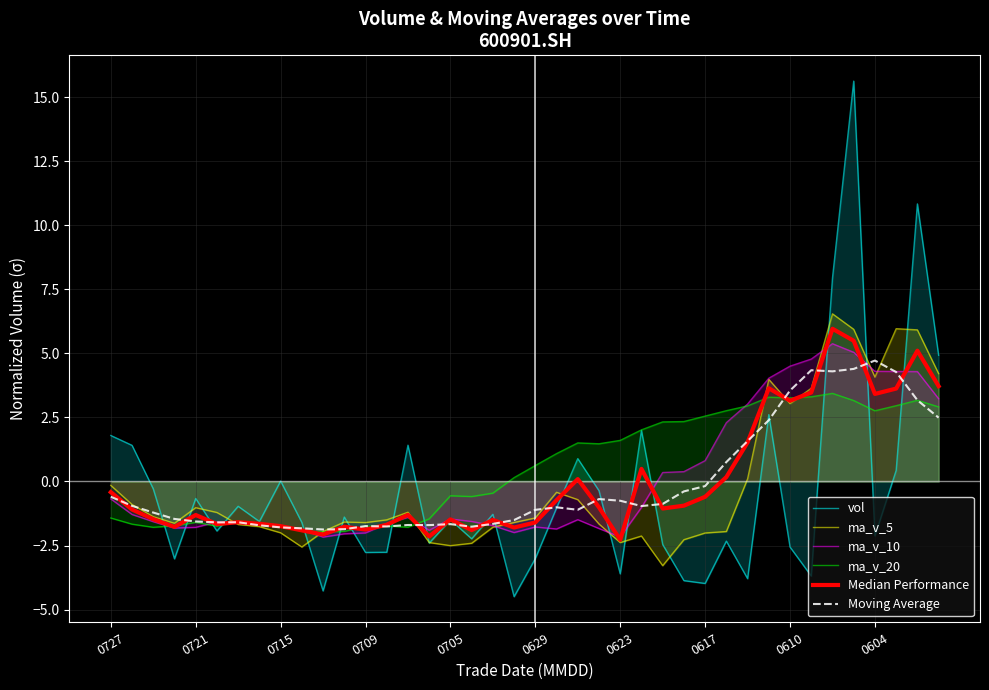

Is the value of Median Performance at 29 greater than the value of ma_v_5 at 25?

Yes